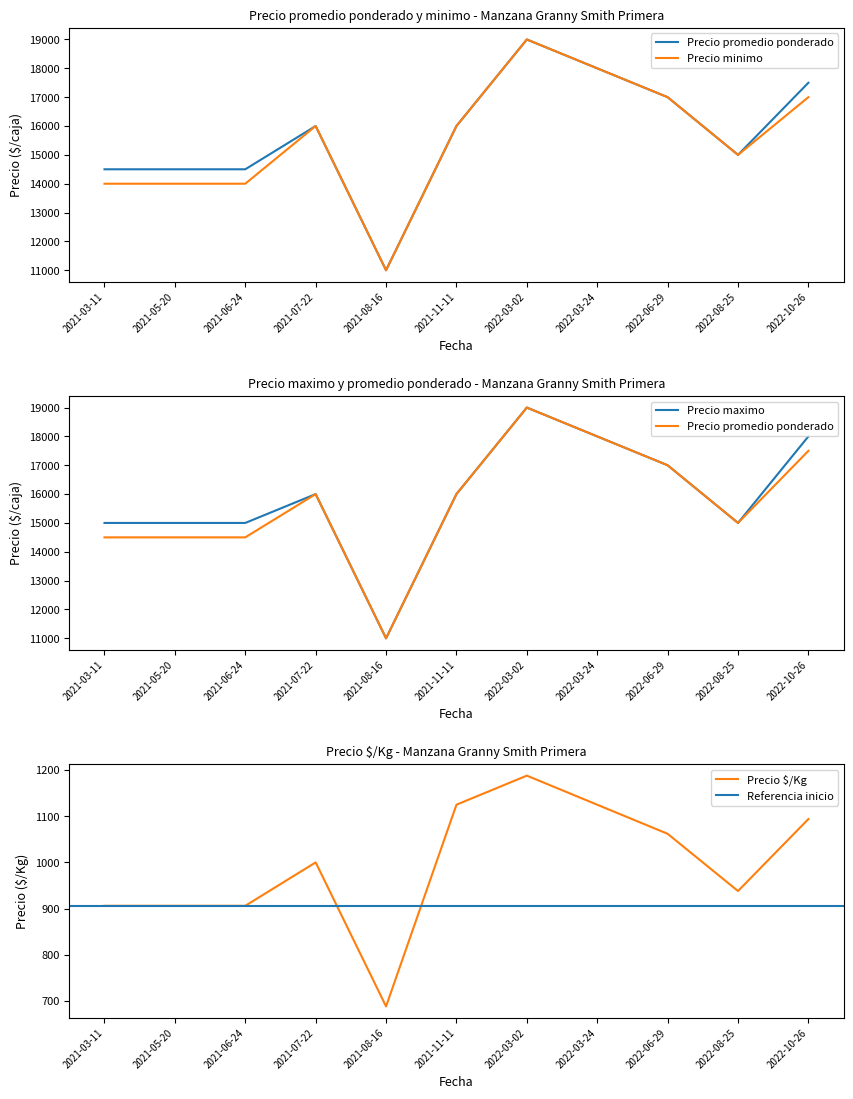

List the labels in order of Precio maximo value, smallest first.

2021-08-16, 2021-03-11, 2021-05-20, 2021-06-24, 2022-08-25, 2021-07-22, 2021-11-11, 2022-06-29, 2022-03-24, 2022-10-26, 2022-03-02